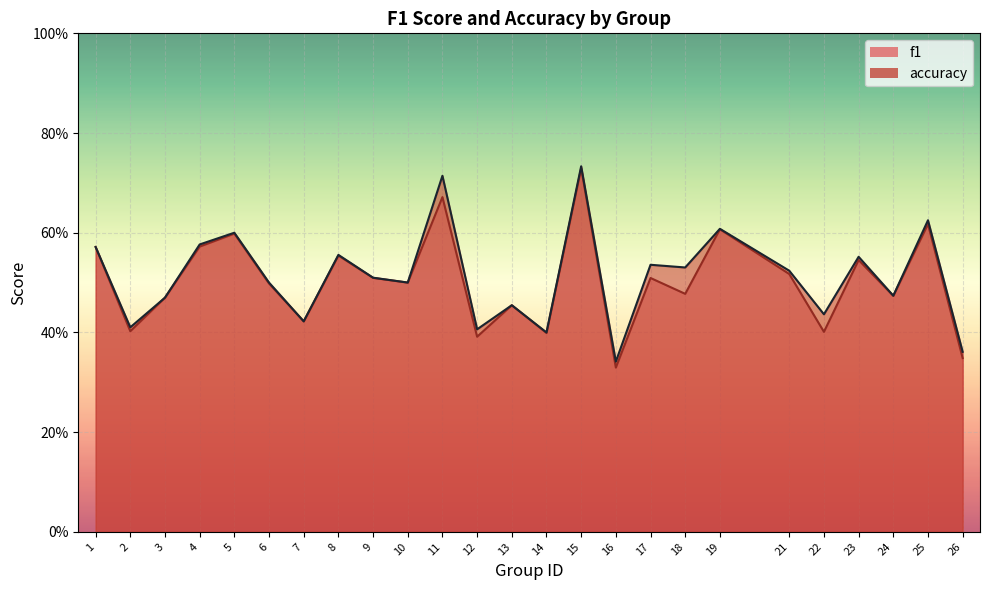

Reading right to left, transcribe all the data shown in this chart.

f1: 26=0.3	25=0.6	24=0.5	23=0.5	22=0.4	21=0.5	19=0.6	18=0.5	17=0.5	16=0.3	15=0.7	14=0.4	13=0.5	12=0.4	11=0.7	10=0.5	9=0.5	8=0.6	7=0.4	6=0.5	5=0.6	4=0.6	3=0.5	2=0.4	1=0.6
accuracy: 26=0.4	25=0.6	24=0.5	23=0.6	22=0.4	21=0.5	19=0.6	18=0.5	17=0.5	16=0.3	15=0.7	14=0.4	13=0.5	12=0.4	11=0.7	10=0.5	9=0.5	8=0.6	7=0.4	6=0.5	5=0.6	4=0.6	3=0.5	2=0.4	1=0.6